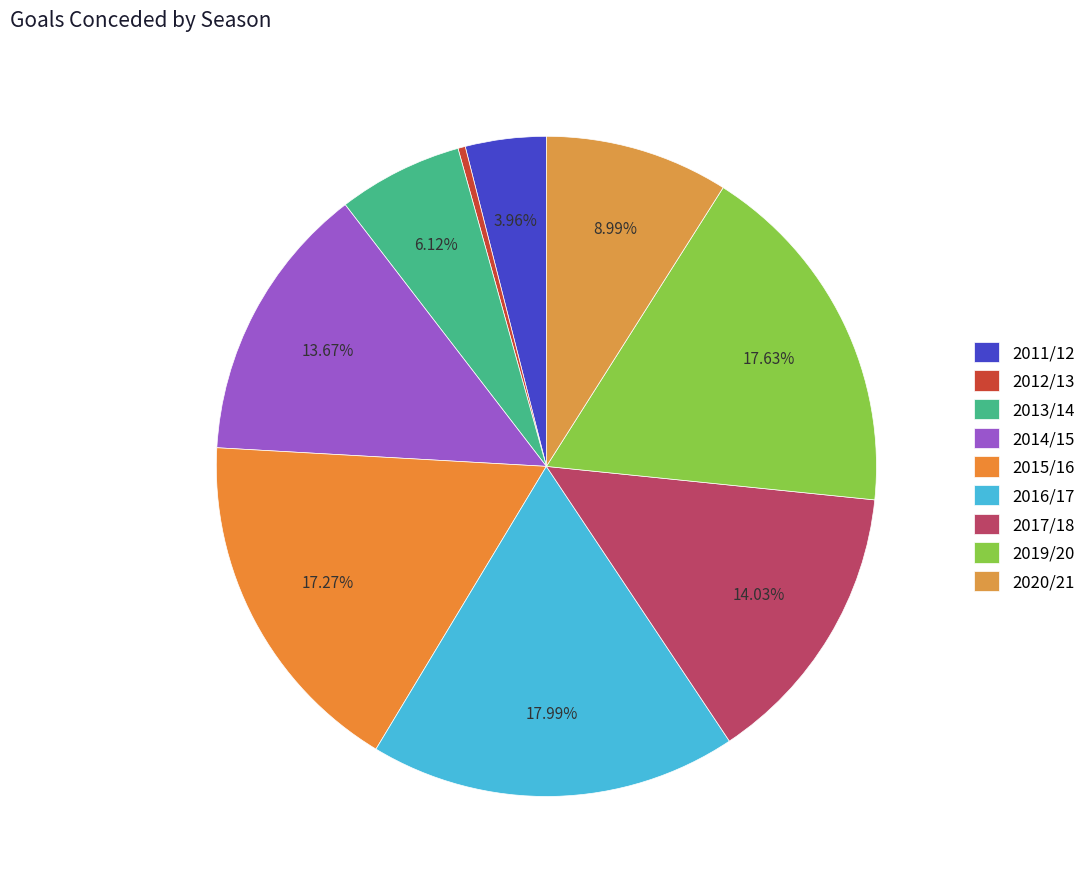

The 2014/15 slice represents 14% of the pie. True or false?

True